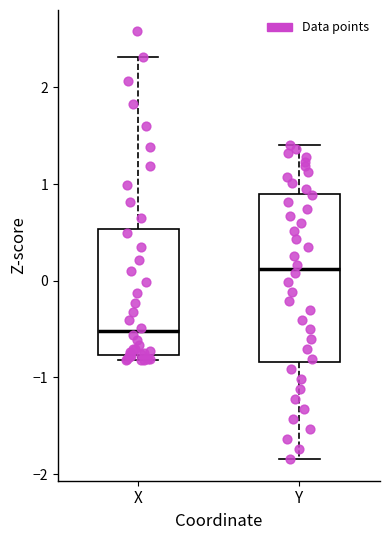

Reading left to right, transcribe this box plot: for each box, give where its median line is, the range the box spans, and where its two whiskers end, as read against the y-axis. The values are not printed on the chart, so give them approximately, as read against the axis.

X: median -0.5, box -0.8 to 0.5, whiskers -0.8 (just below the box's lower edge) to 2.3
Y: median 0.1, box -0.8 to 0.9, whiskers -1.8 to 1.4